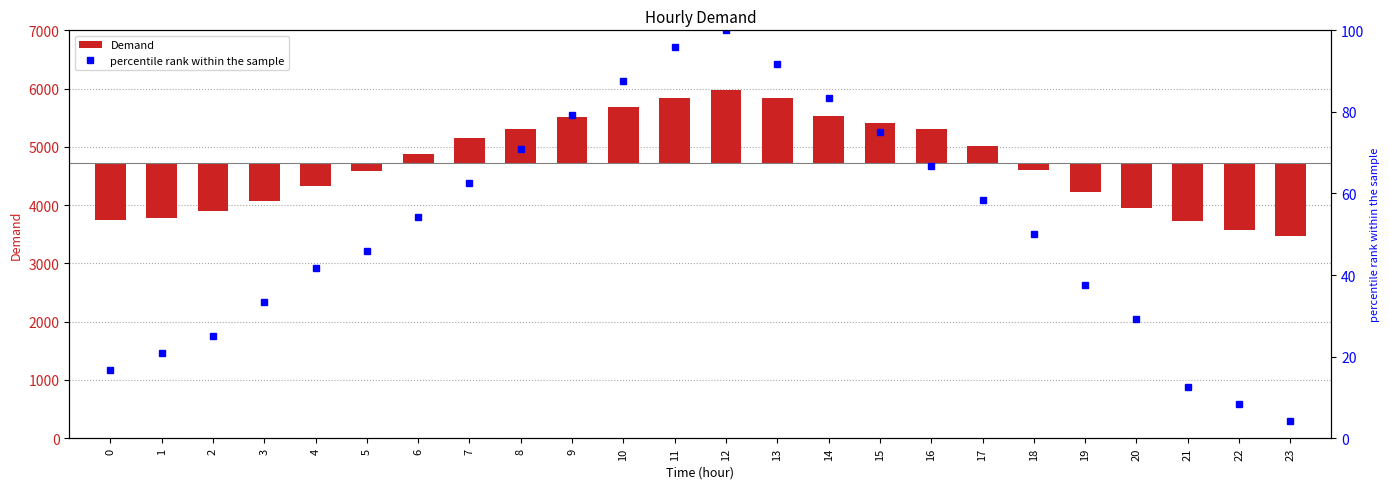

What are all the series names shown in the legend?

Demand, percentile rank within the sample